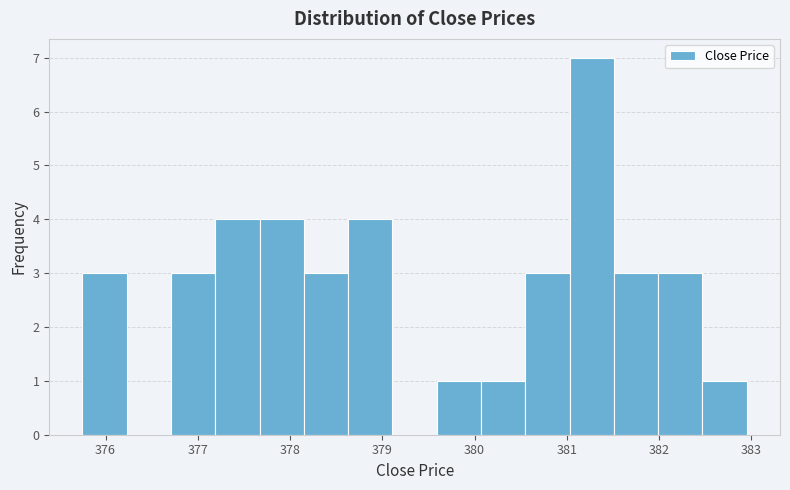

Reading left to right, transcribe this chart: for each bar, give the range it covers on the x-axis and its height. Neither the bar edges nor the heights are printed on the chart, so give them approximately, as read against the axes.

375.8 to 376.2: 3
376.2 to 376.7: 0
376.7 to 377.2: 3
377.2 to 377.7: 4
377.7 to 378.2: 4
378.2 to 378.6: 3
378.6 to 379.1: 4
379.1 to 379.6: 0
379.6 to 380.1: 1
380.1 to 380.6: 1
380.6 to 381.0: 3
381.0 to 381.5: 7
381.5 to 382.0: 3
382.0 to 382.5: 3
382.5 to 383.0: 1